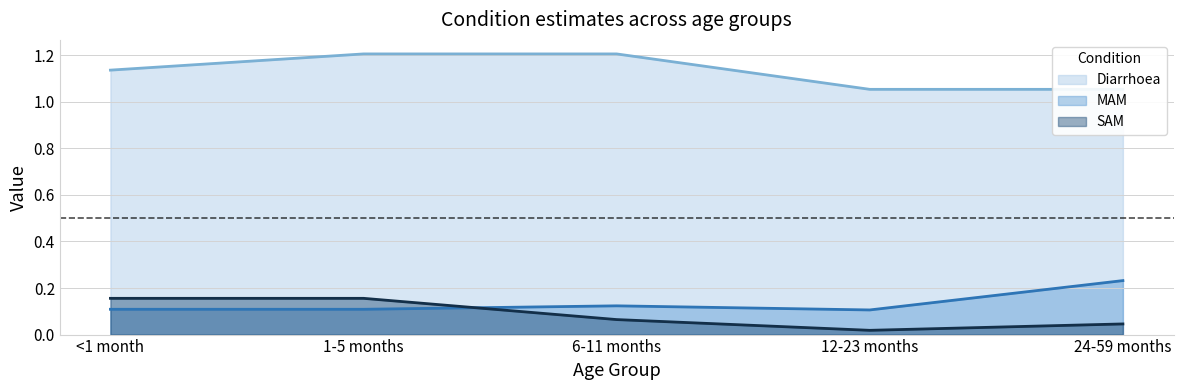

Rank the series by their maximum value, from lowest to highest.

SAM, MAM, Diarrhoea